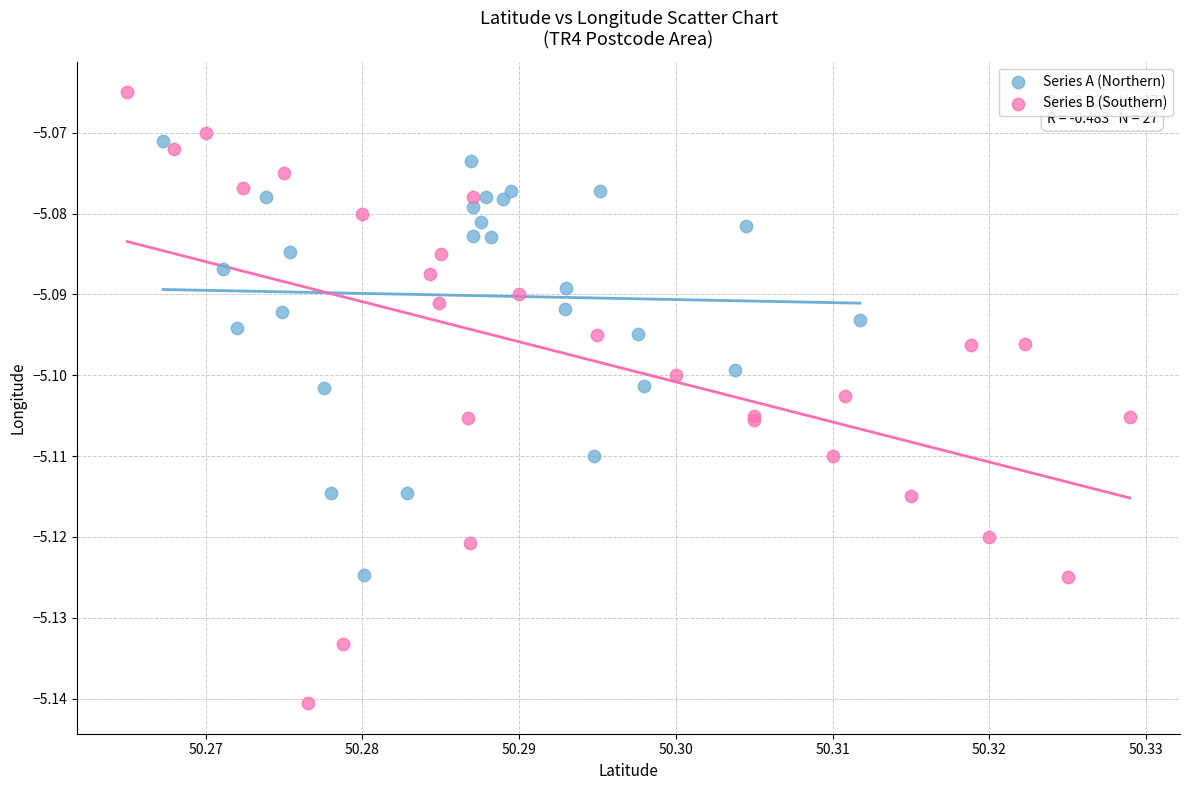

Which series contains the lowest Y value?

Series B (Southern)